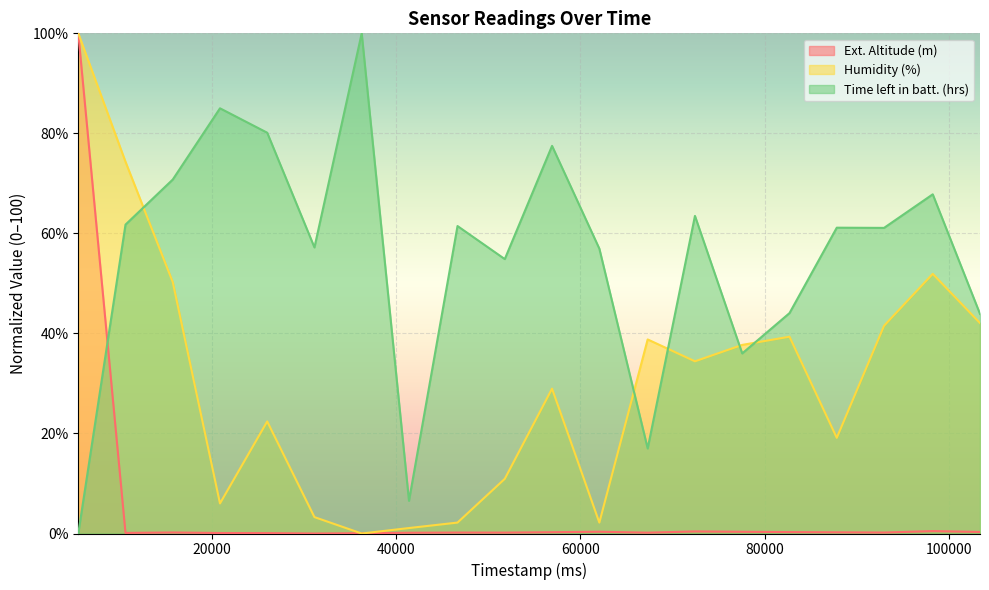

What is the spread (max minus min) of values at 46688?

61.3